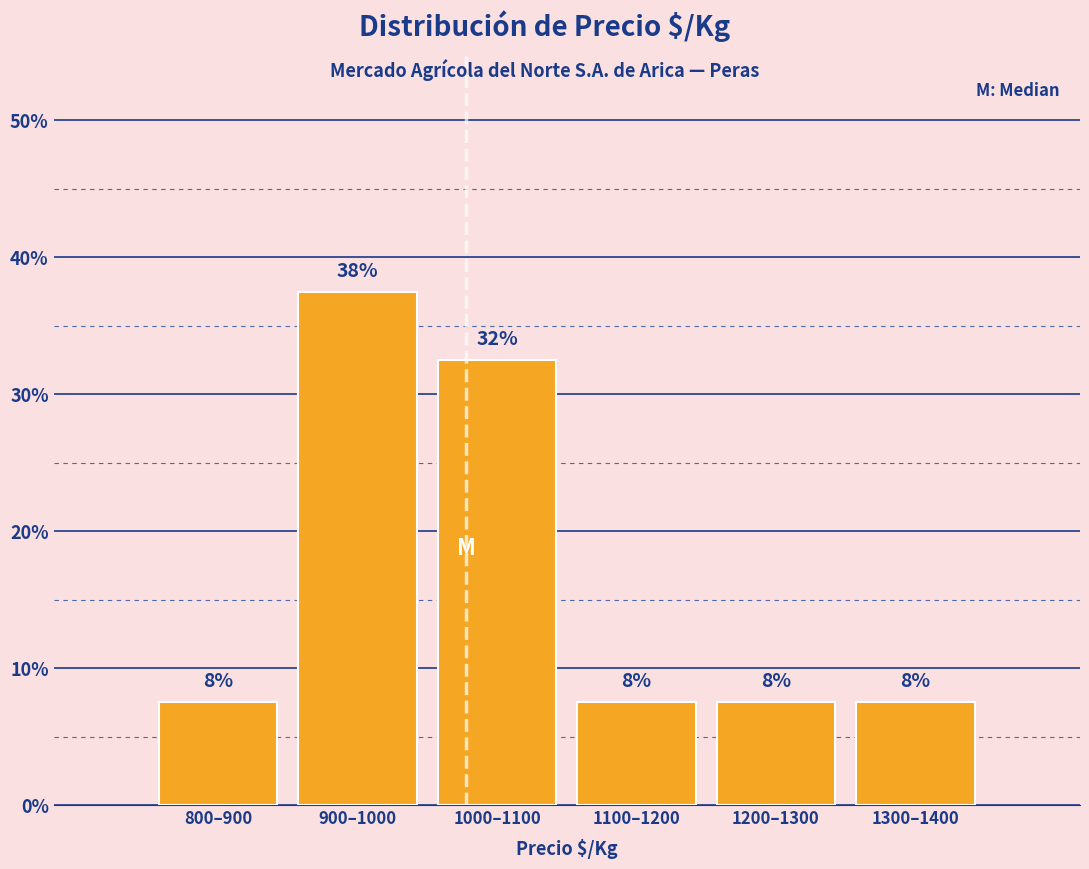

Does the chart contain any negative values?

No